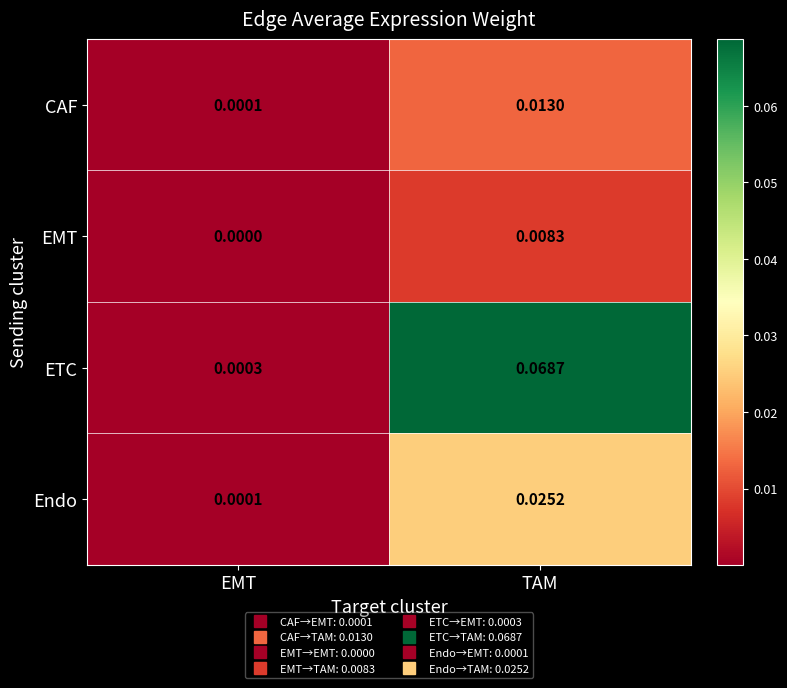

How many categories are shown in the chart?

2